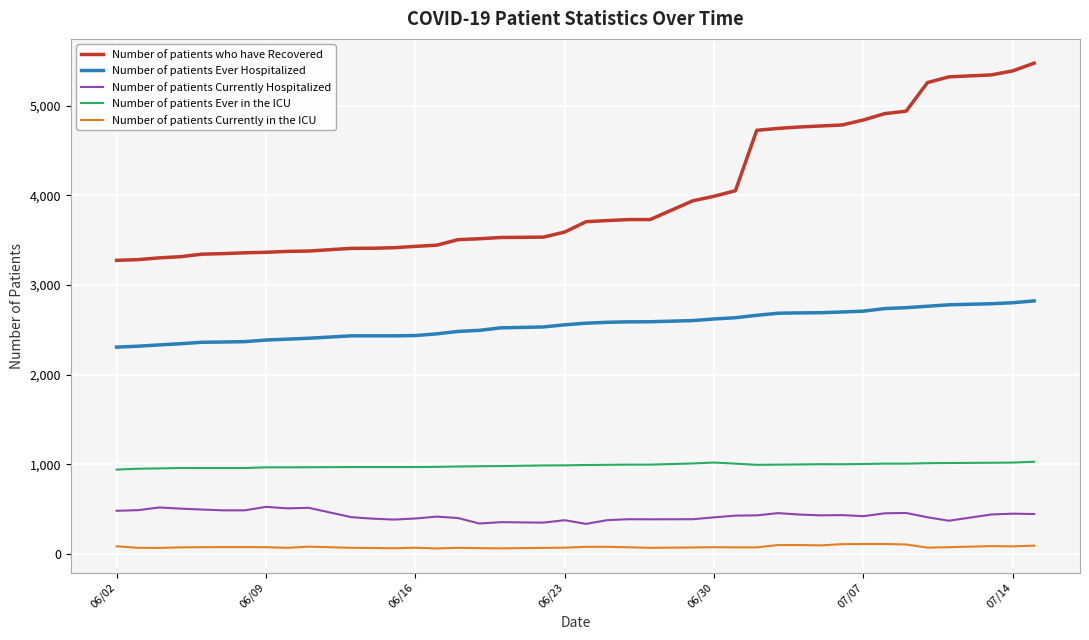

True or false: Number of patients Ever Hospitalized and Number of patients Currently in the ICU cross at least once.

False